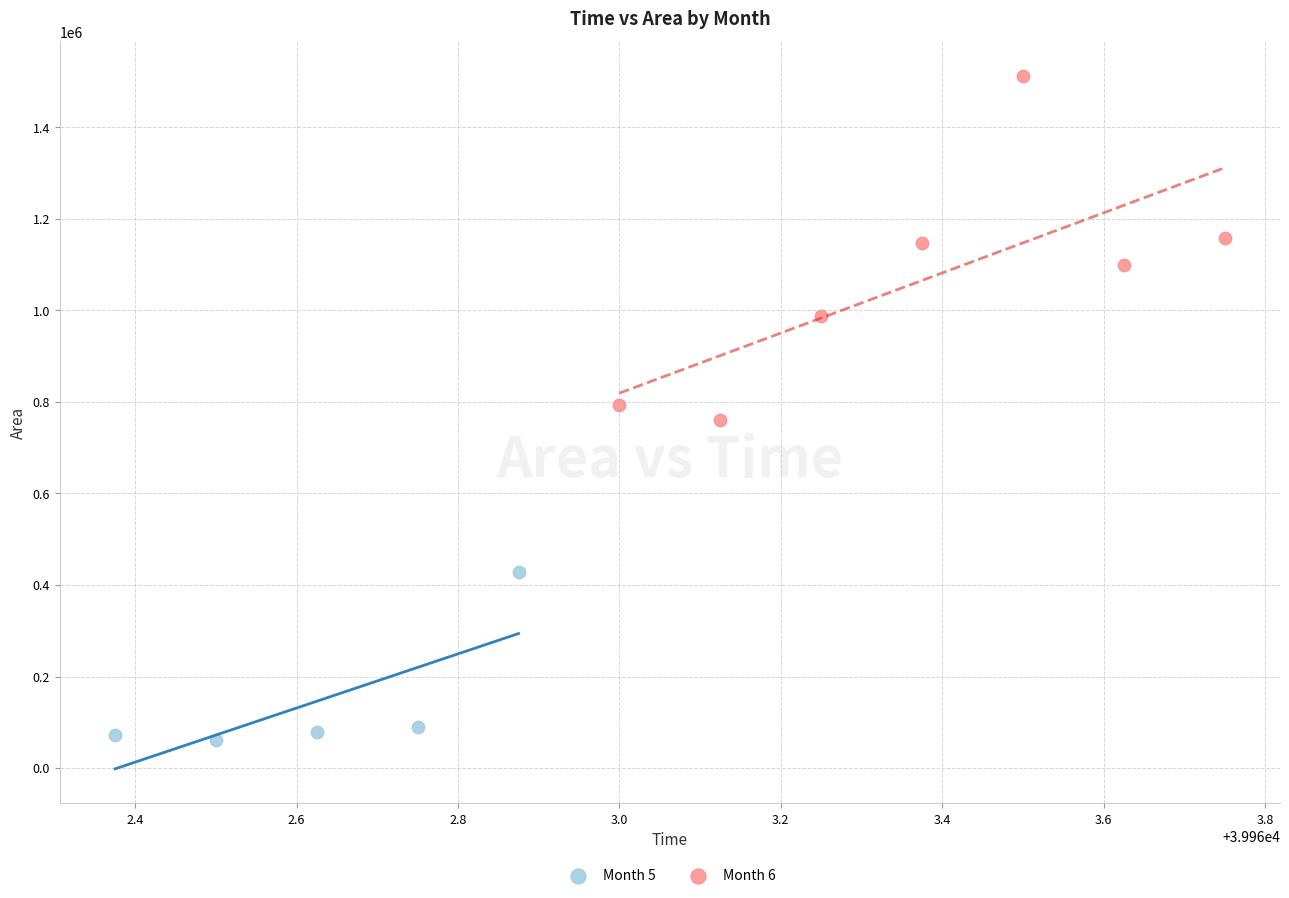

Which series has the largest Y range (max minus min)?

Month 6